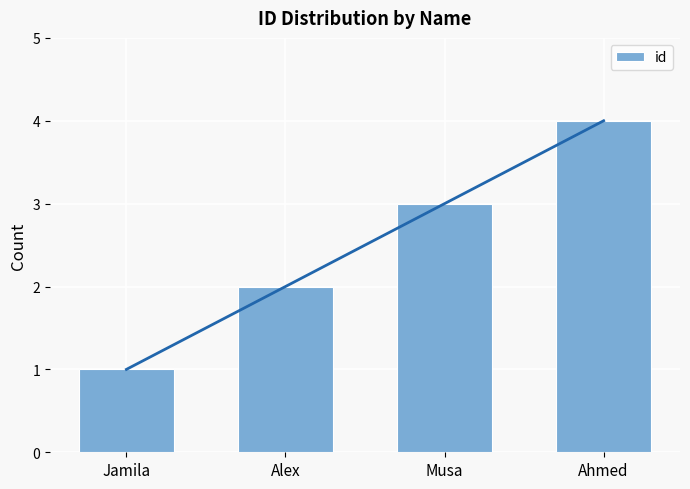

What is the label of the 3rd bar from the right?

Alex